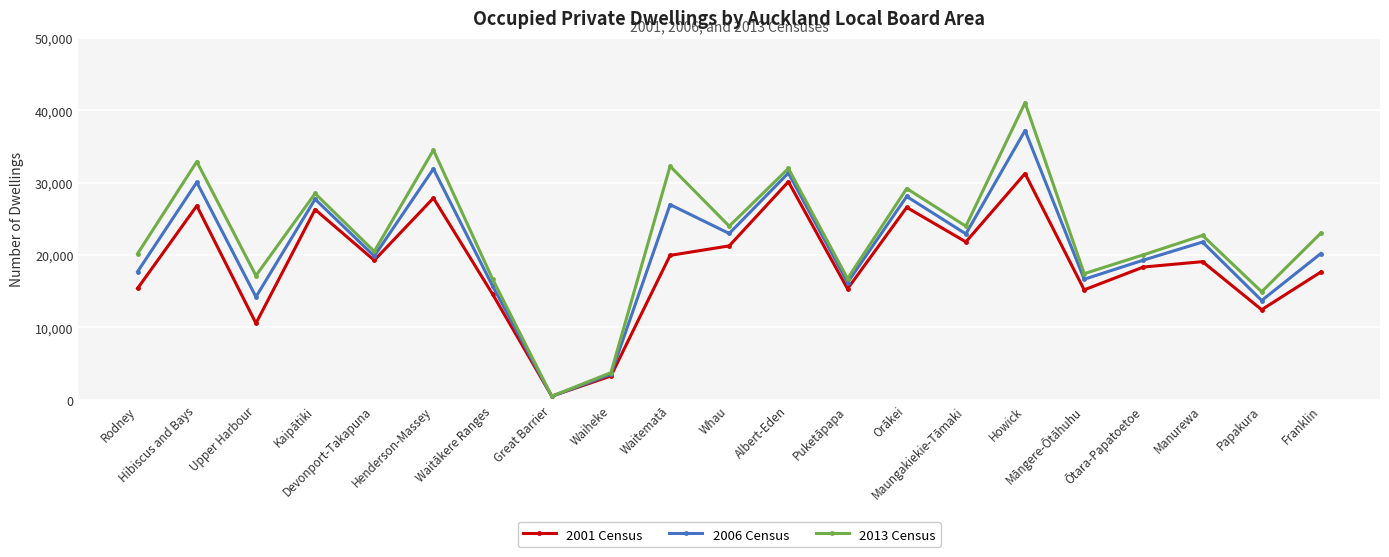

Is it true that 2001 Census equals 19272 at Devonport-Takapuna?

True